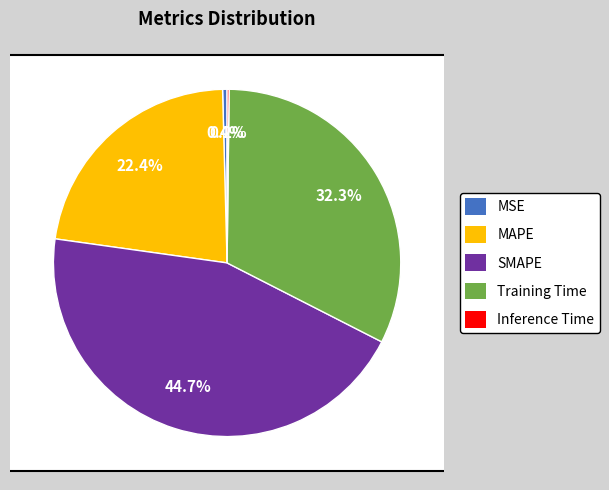

What is the smallest slice in the pie chart?

Inference Time